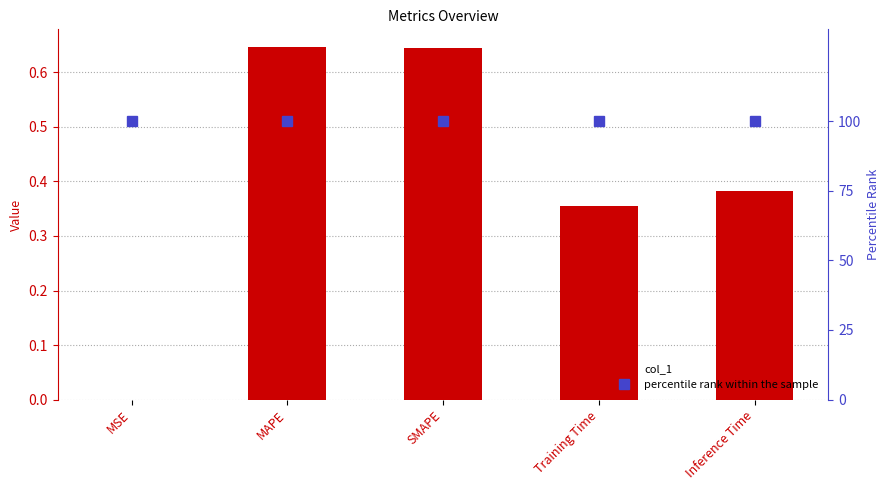

What is the label of the 5th bar from the left?

Inference Time